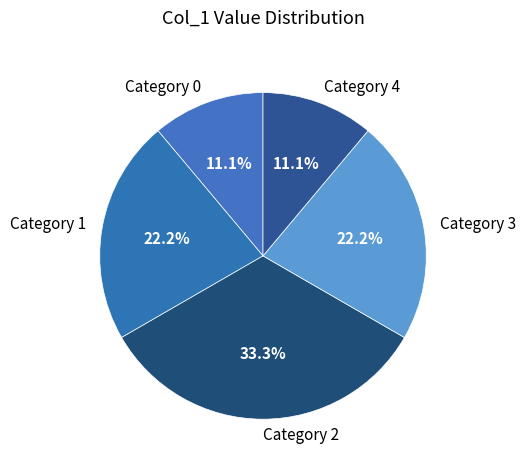

What portion of the pie excludes Category 4?

88.9%